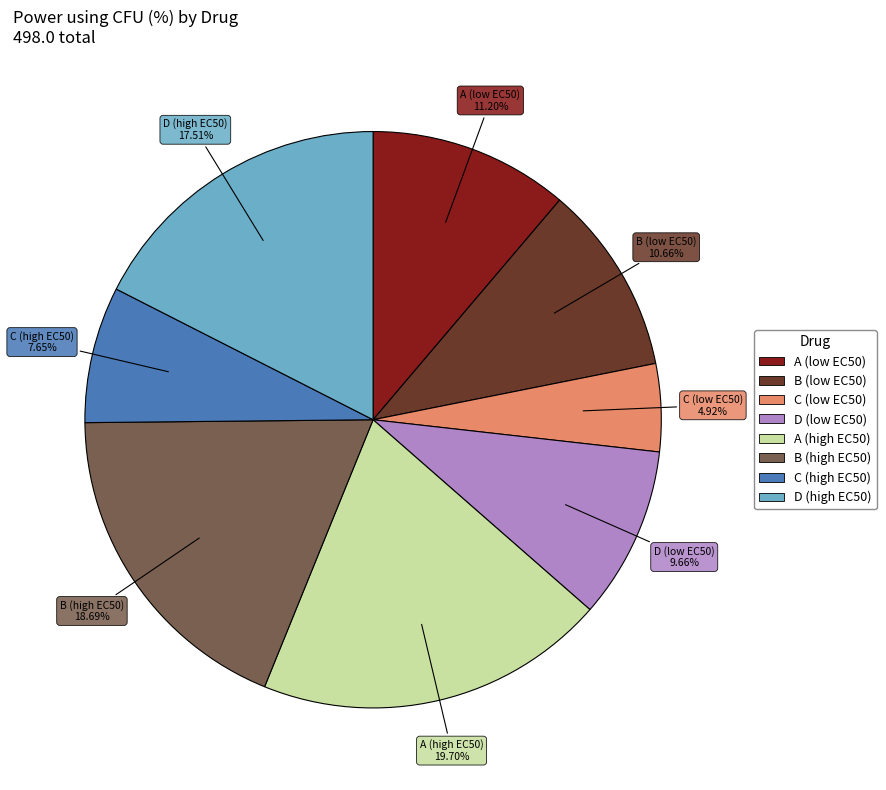

To the nearest percent, what portion does A (high EC50) represent?

20%